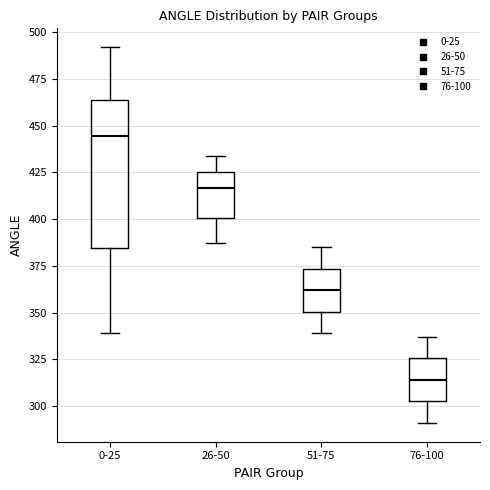

Which box has the highest median line?

0-25